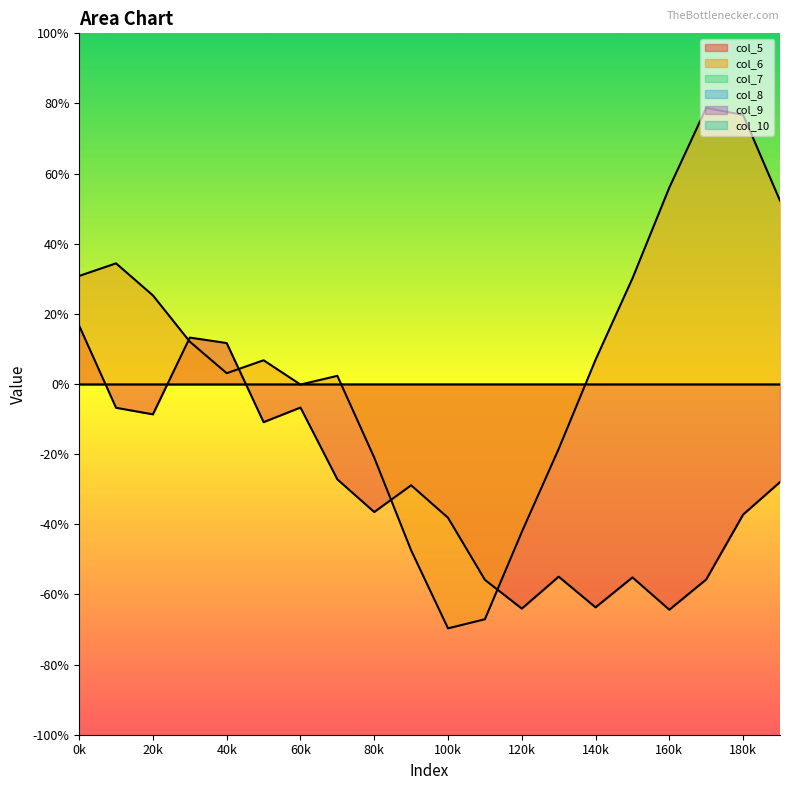

Which has a higher value, 11 or 2?

2